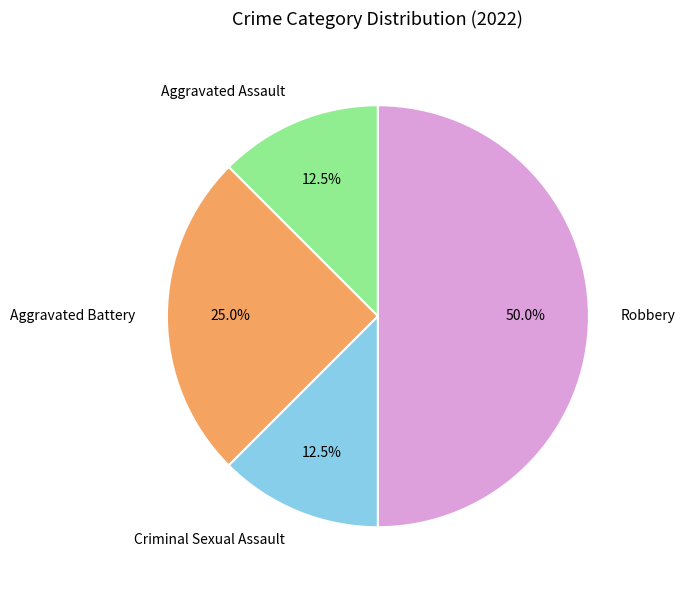

Is the sum of Aggravated Battery and Criminal Sexual Assault greater than half?

No